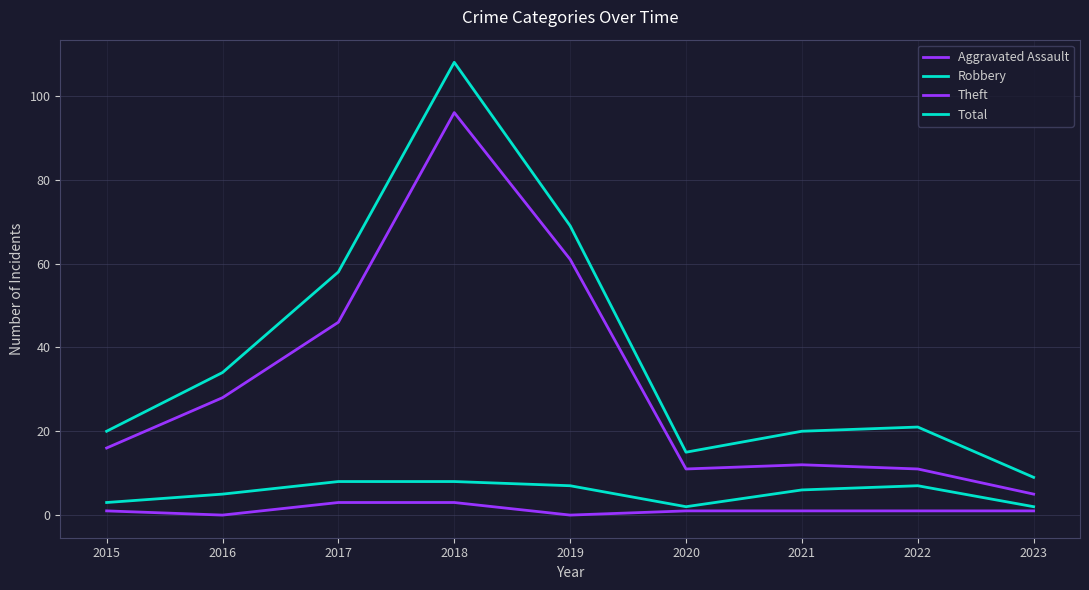

Which series has the largest total across all categories?

Total